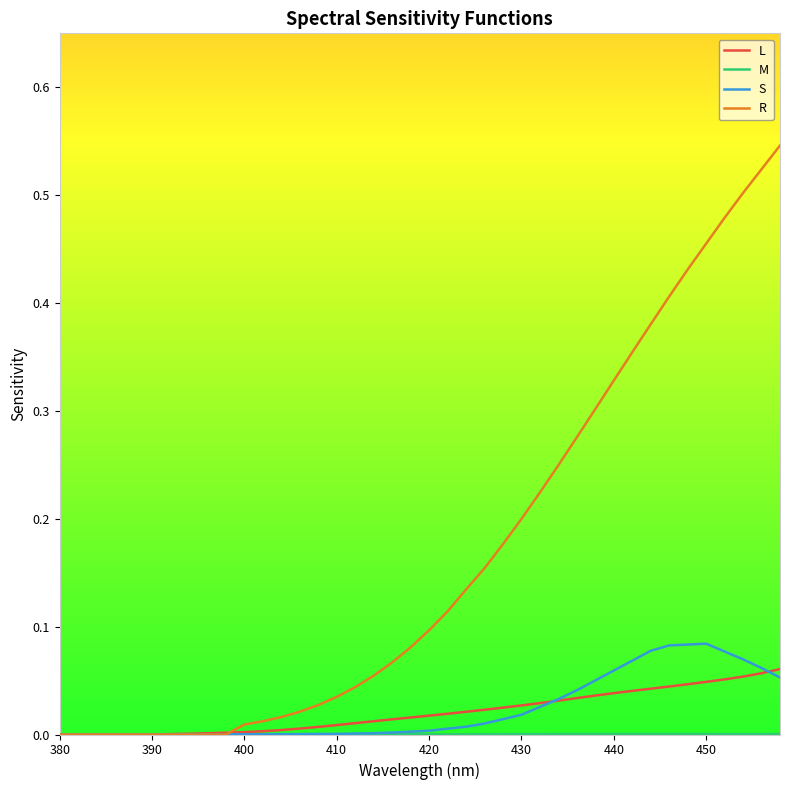

Which series has the largest total across all categories?

R